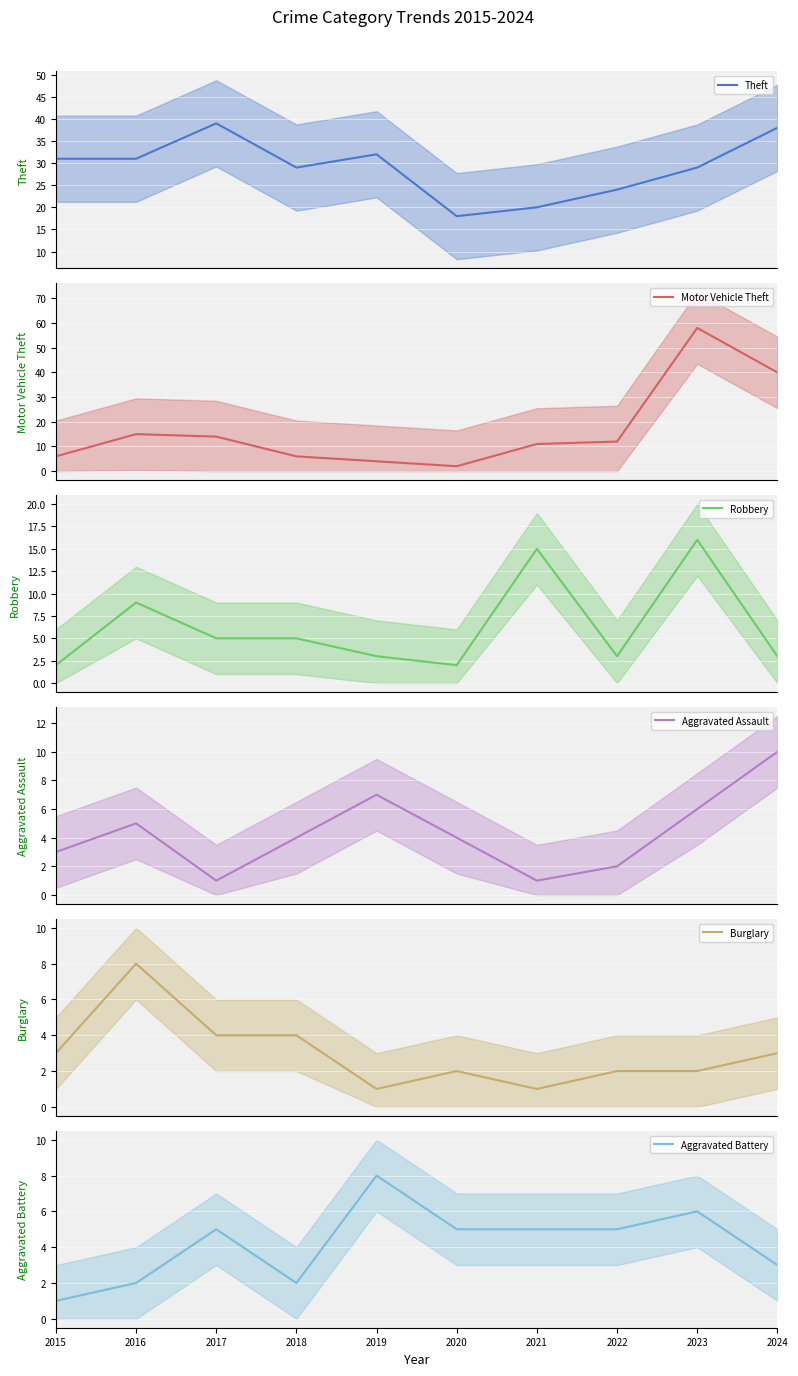

True or false: Aggravated Battery and Burglary cross at least once.

True